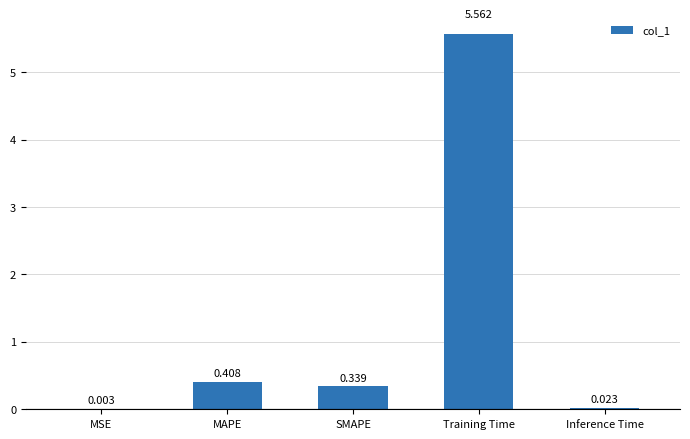

At which category does the chart reach its peak across all series?

Training Time